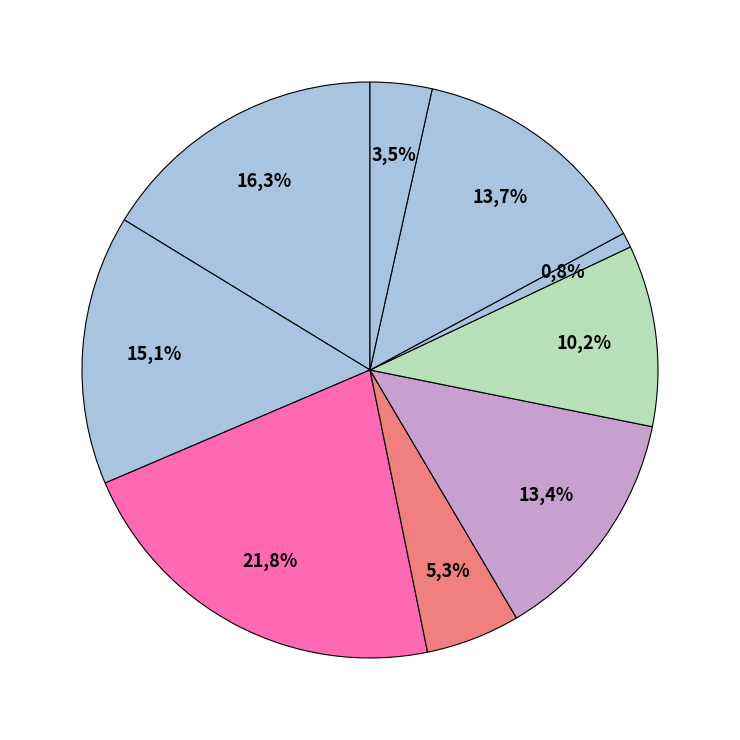

Rank the categories by value from lowest to highest.

South East, Central, North, East, North East, South West, West, South, North West